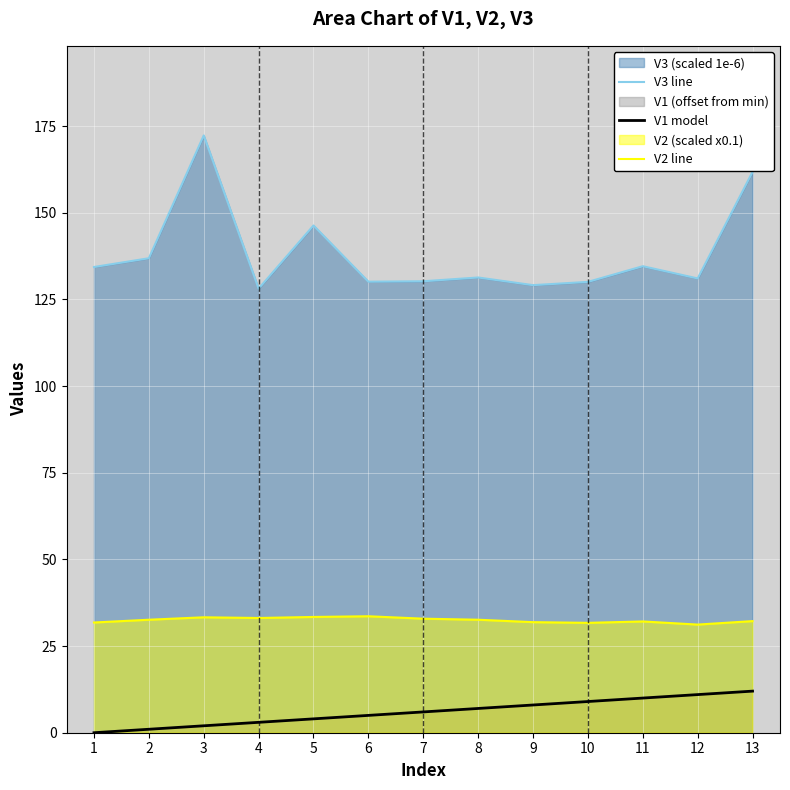

What is the value of the V1 model point at the 4th from the left?

3.0